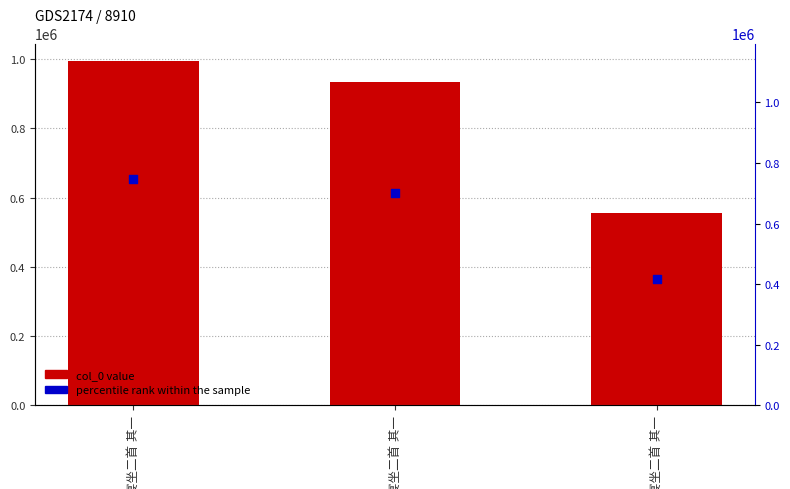

At which category is the sum across all series the highest?

平原宴坐二首 其一